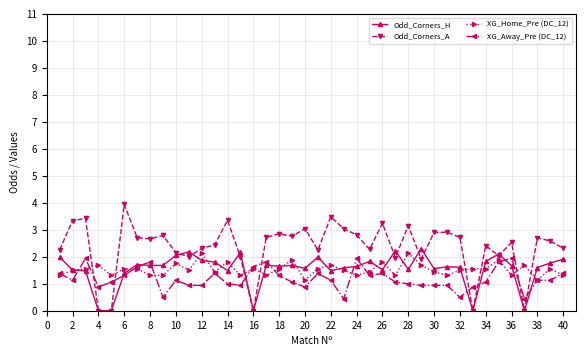

Count the number of categories in the chart.

40